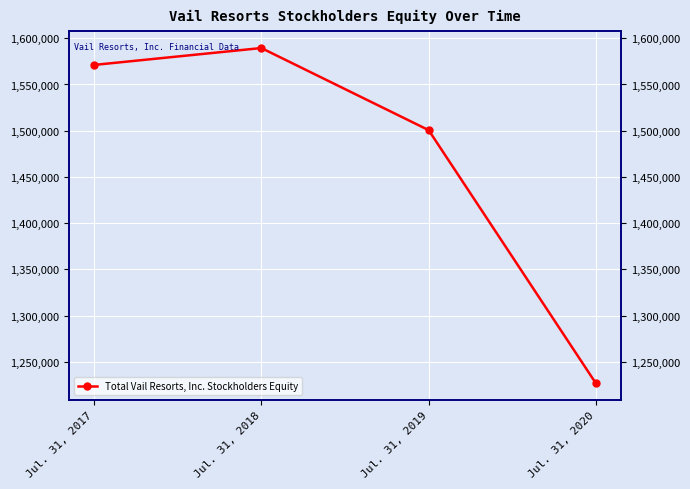

Count the number of values greater than 1571156.

1